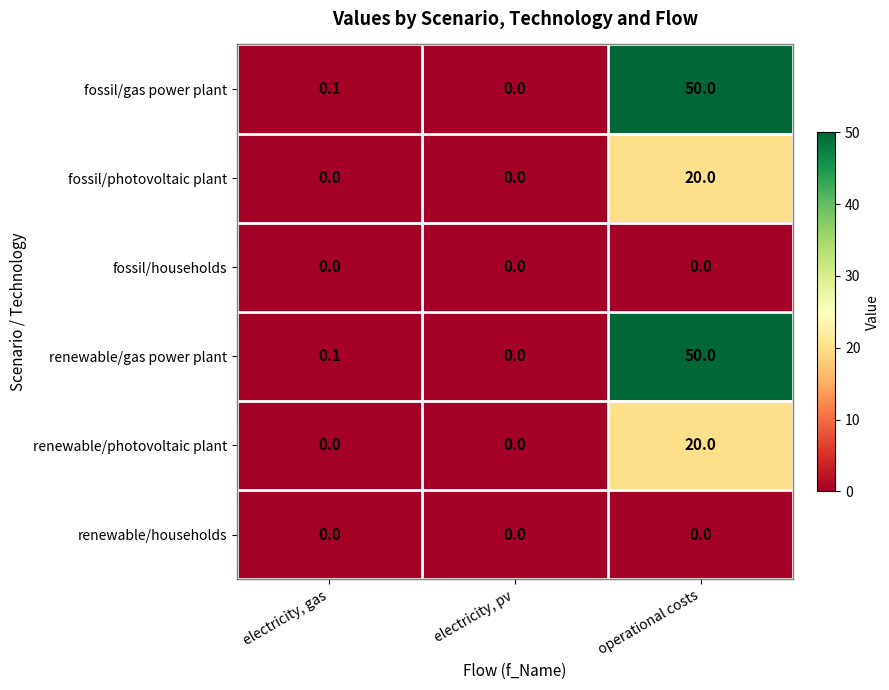

Is it true that renewable/photovoltaic plant equals 0.0 at electricity, gas?

True